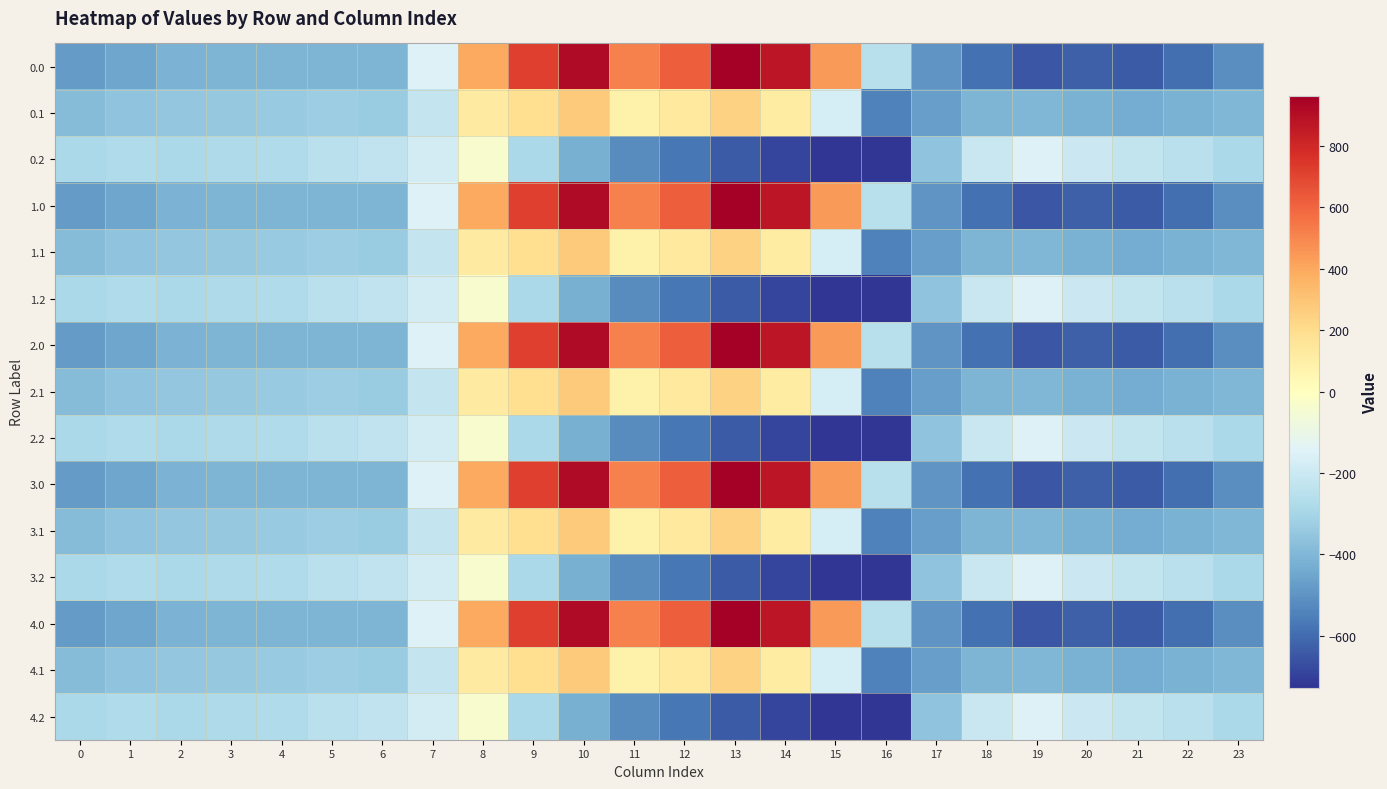

Count the number of data series in this chart.

15